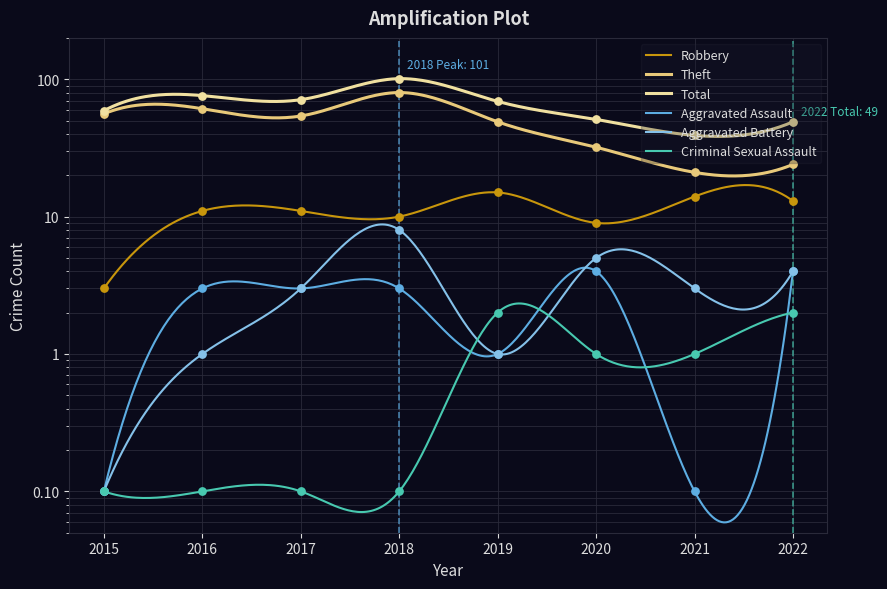

What are all the series names shown in the legend?

Robbery, Theft, Total, Aggravated Assault, Aggravated Battery, Criminal Sexual Assault